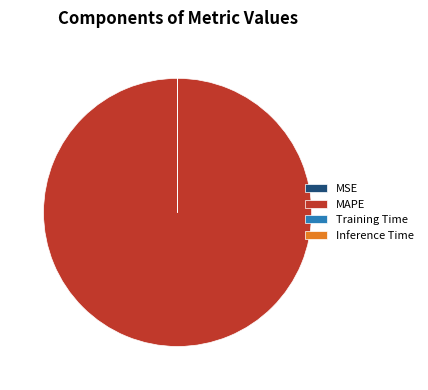

Is MAPE the majority of the pie?

Yes